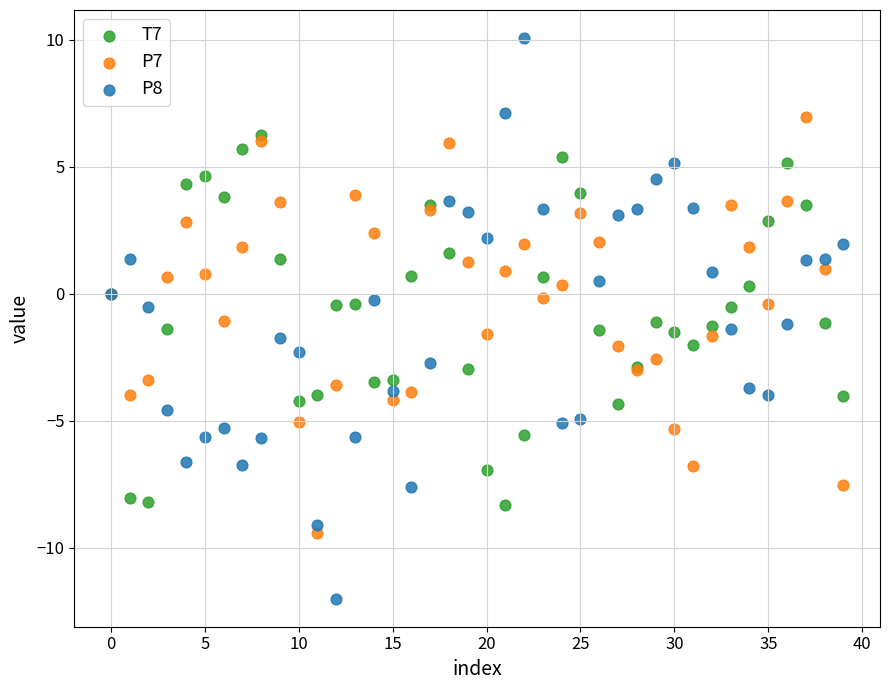

What are all the series names shown in the legend?

T7, P7, P8